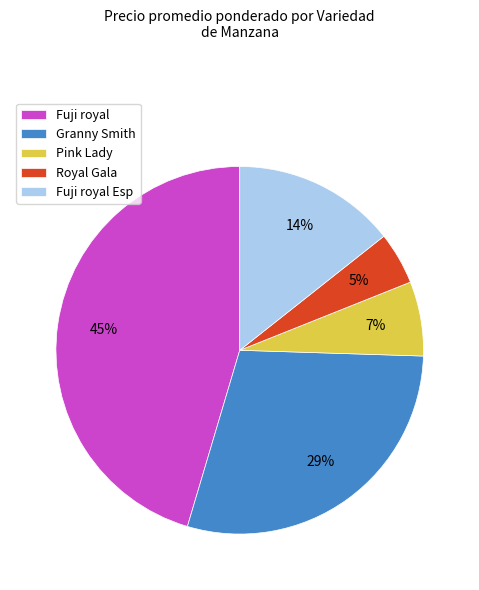

Rank the categories by value from highest to lowest.

Fuji royal, Granny Smith, Fuji royal Esp, Pink Lady, Royal Gala